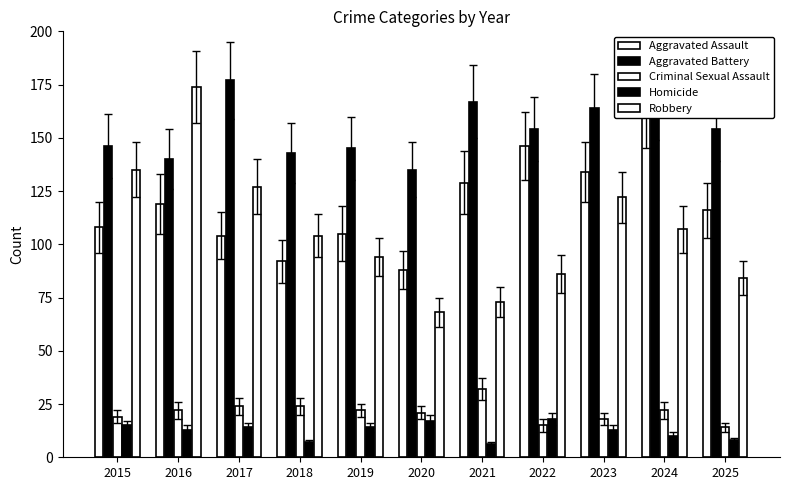

Which series has the largest total across all categories?

Aggravated Battery